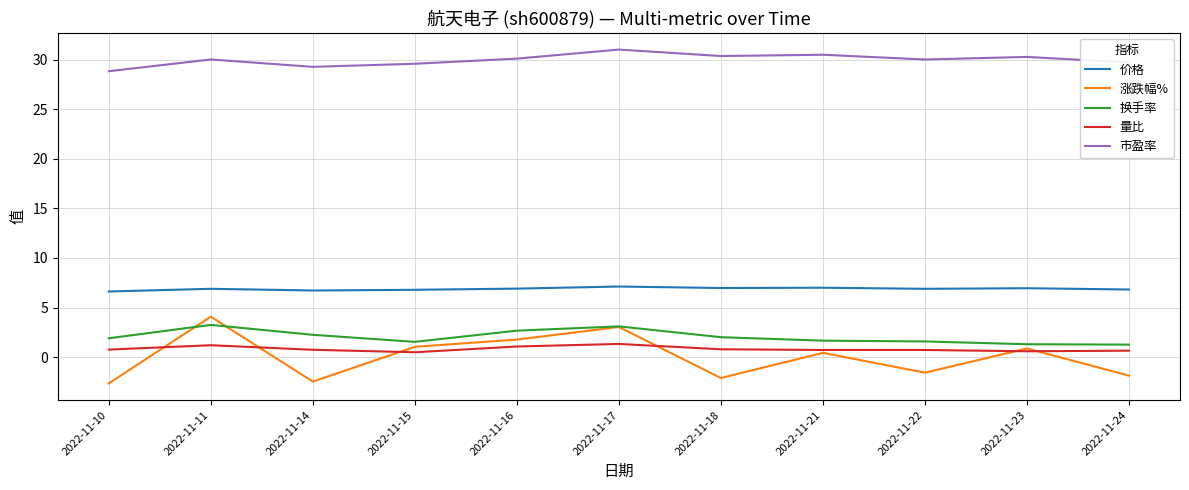

List the series in order of their peak value, lowest first.

量比, 换手率, 涨跌幅%, 价格, 市盈率